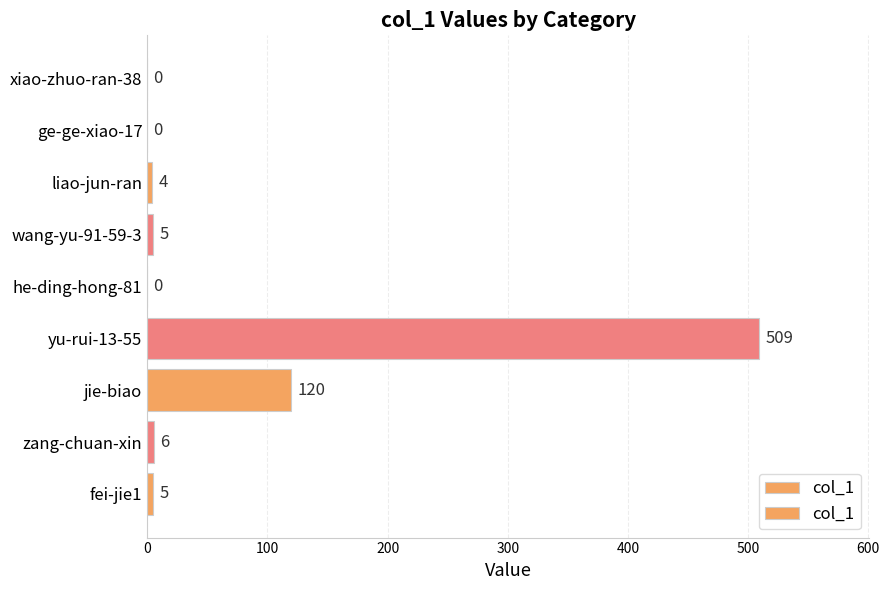

Reading top to bottom, what are all the values shown in this chart?

xiao-zhuo-ran-38=0	ge-ge-xiao-17=0	liao-jun-ran=4	wang-yu-91-59-3=5	he-ding-hong-81=0	yu-rui-13-55=509	jie-biao=120	zang-chuan-xin=6	fei-jie1=5